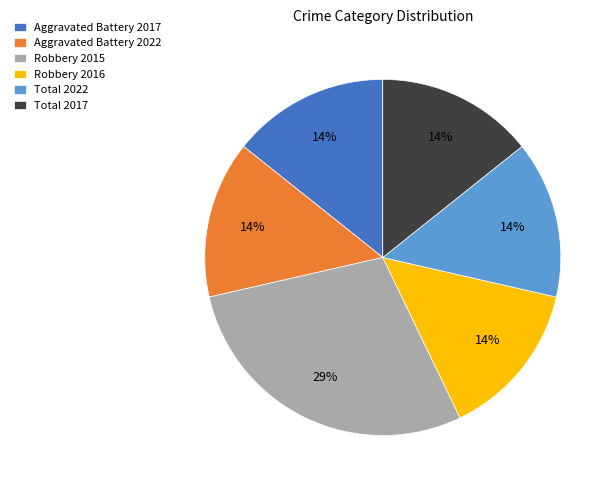

Is Robbery 2016 the majority of the pie?

No